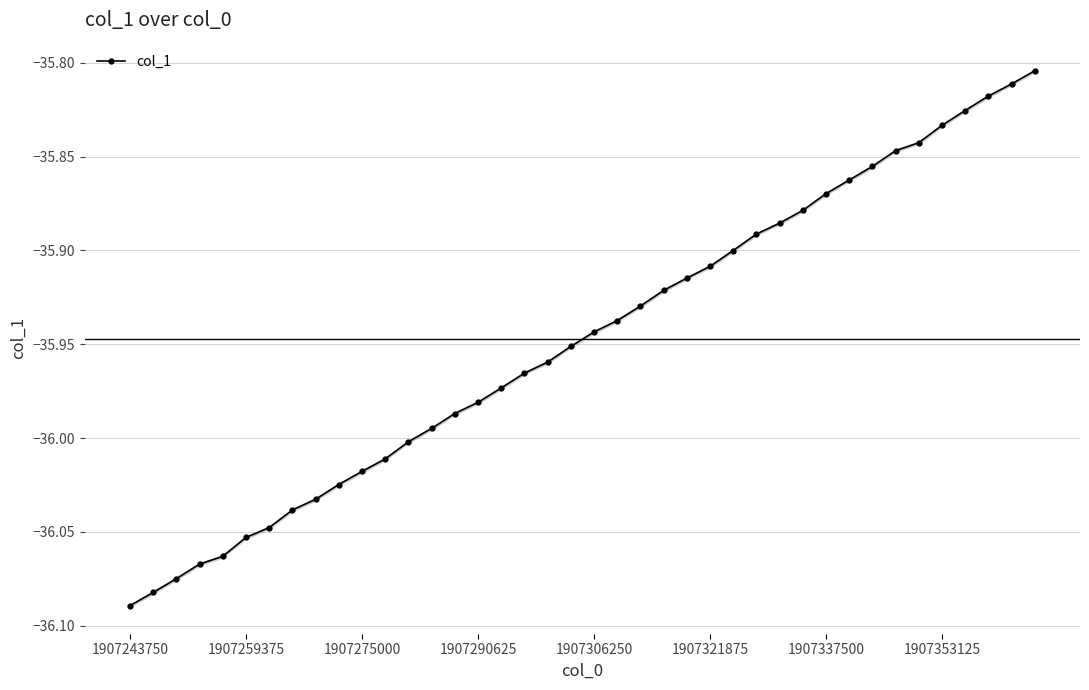

Which category has the lowest value in the col_1 series?

1907243750